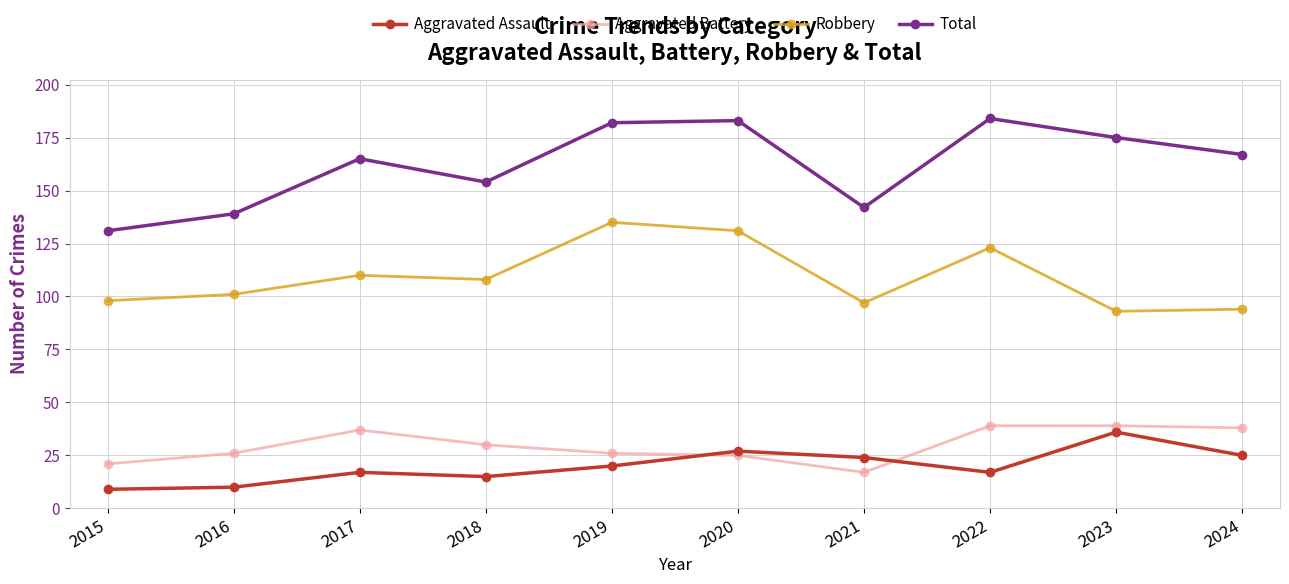

How many intersections are there between Aggravated Battery and Aggravated Assault?

2